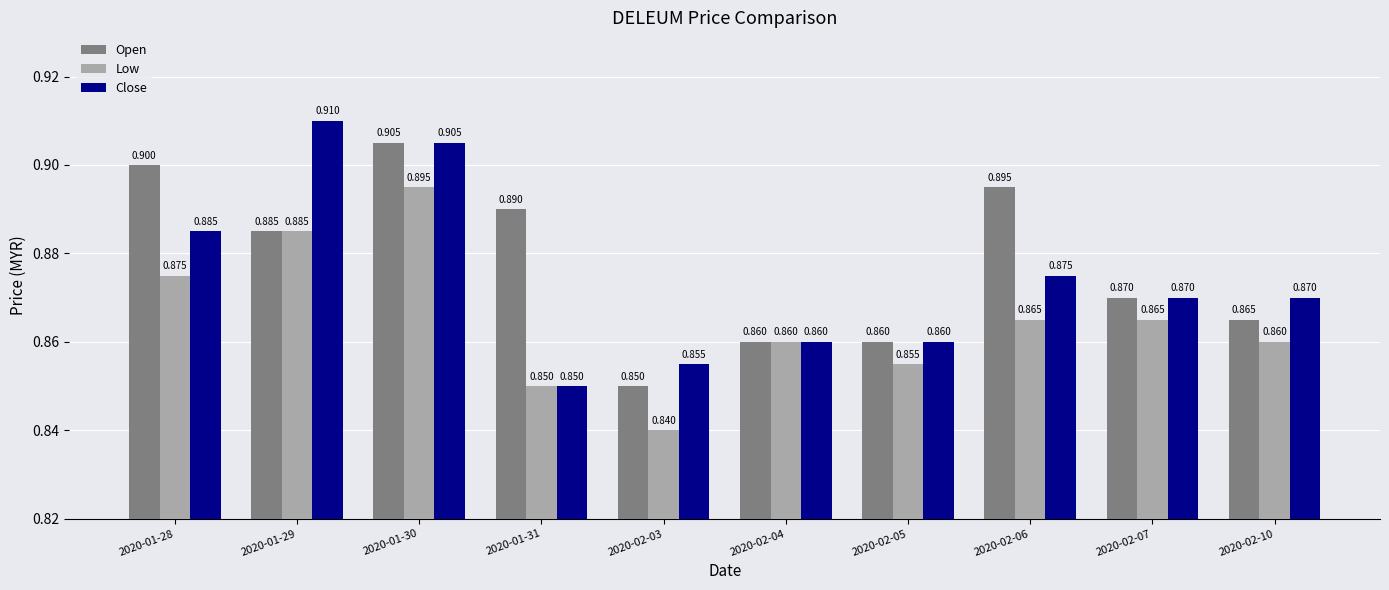

What is the total value across all series at 2020-02-10?

2.6